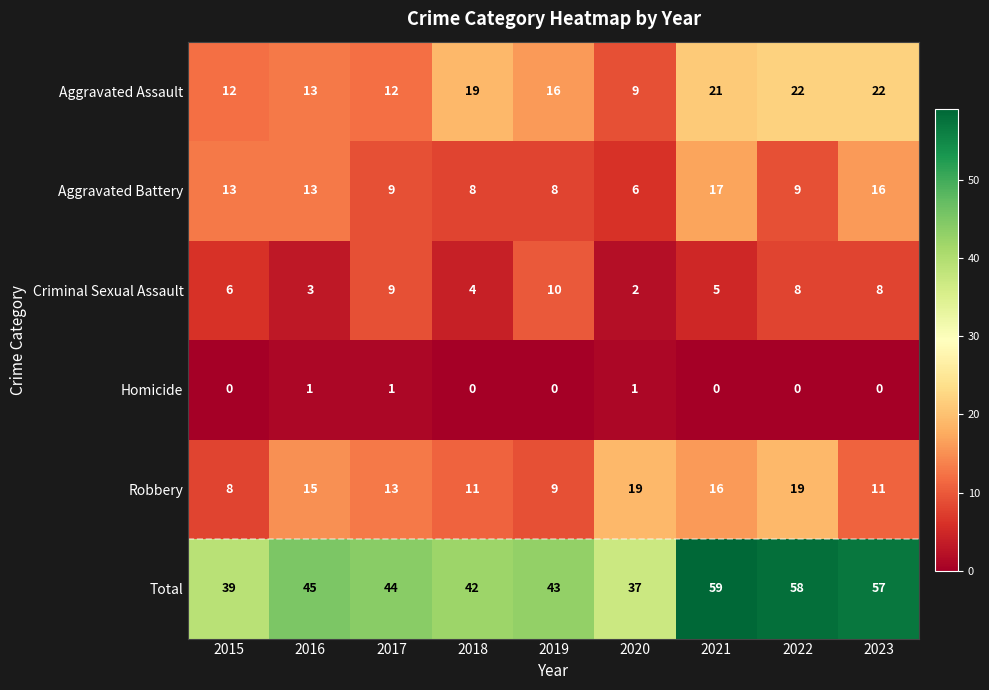

What is the maximum value shown in the chart?

59